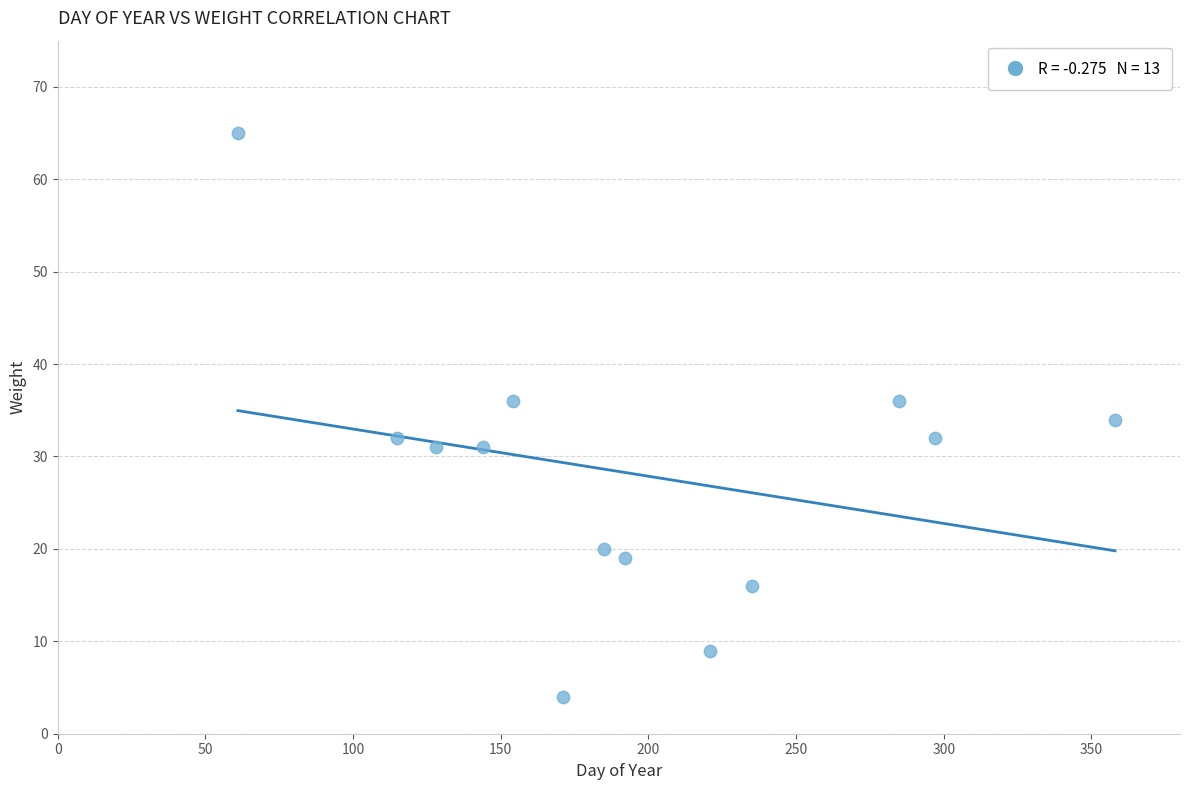

What is the range of X values (max minus min)?

297